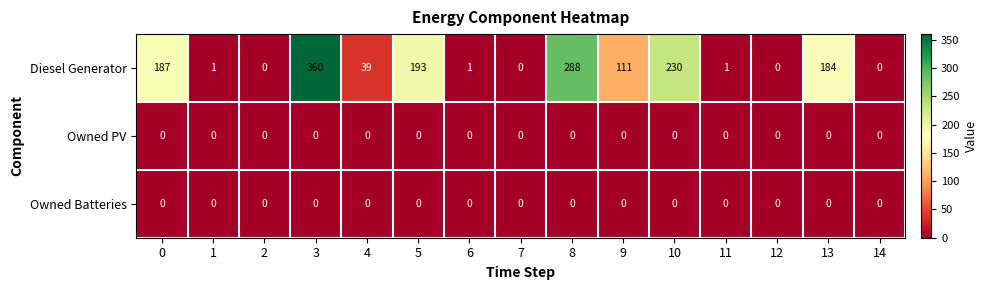

Between 3 and 12, which series saw the biggest shift?

Diesel Generator